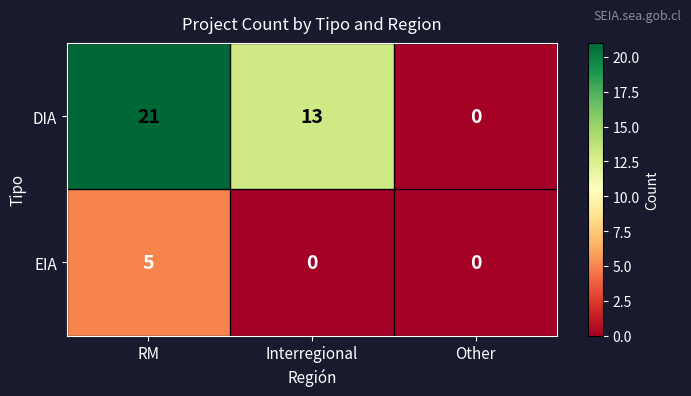

At how many categories does at least one series exceed 10?

2